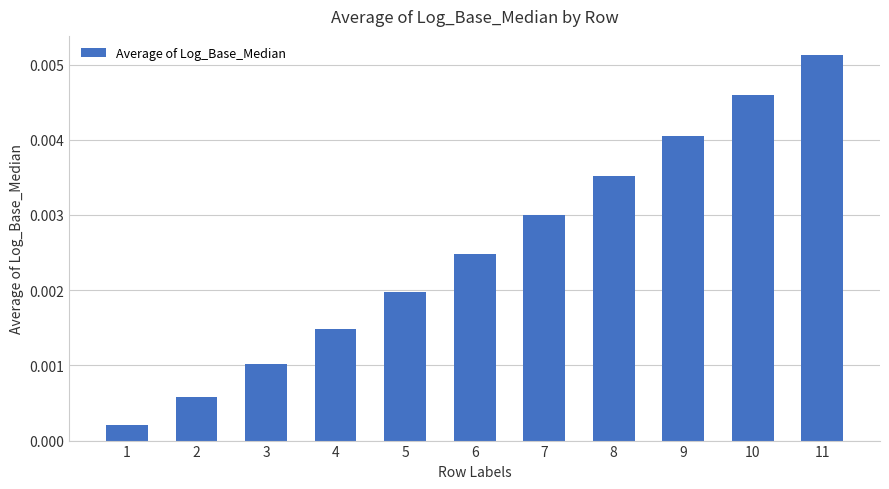

At which category does the chart reach its peak across all series?

11